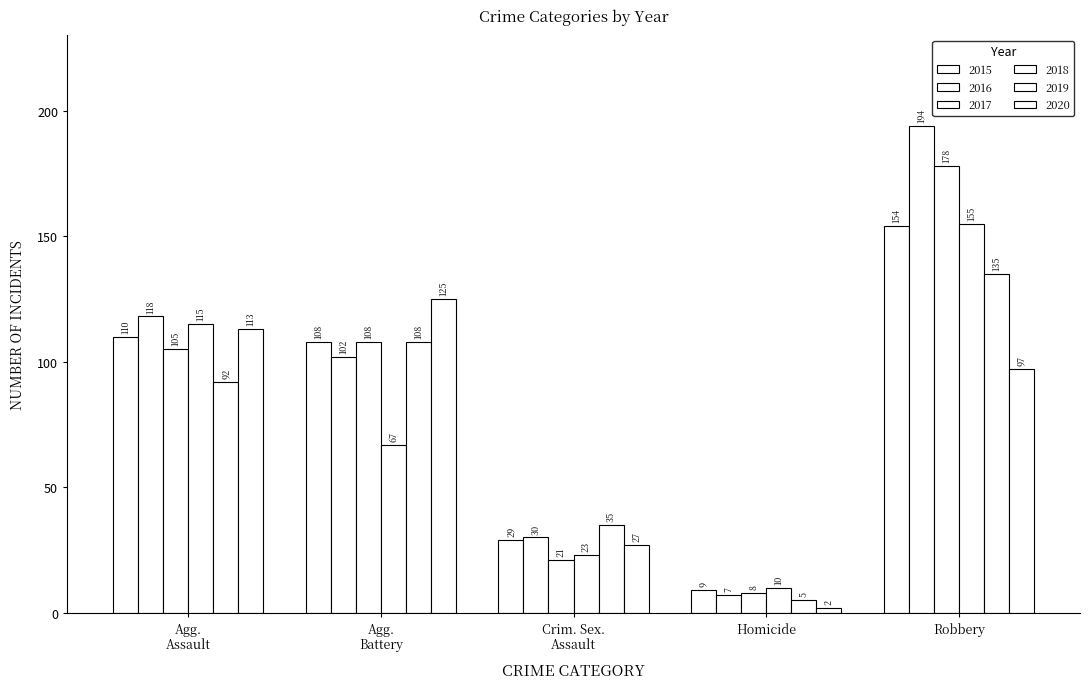

How many groups of bars are there?

5